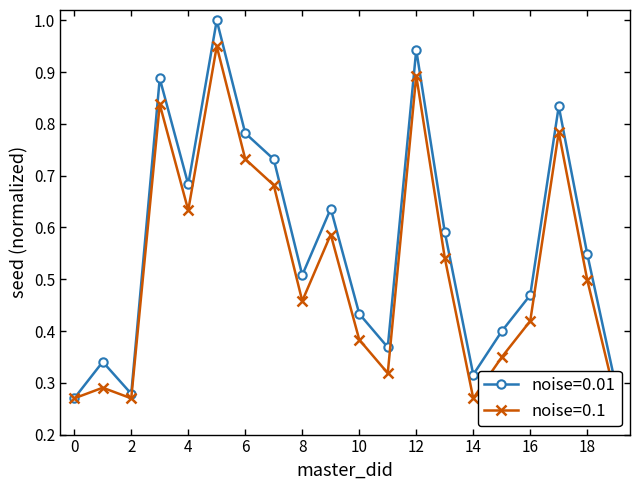

Reading left to right, extract all data points from this chart.

noise=0.01: 0=0.3	1=0.3	2=0.3	3=0.9	4=0.7	5=1.0	6=0.8	7=0.7	8=0.5	9=0.6	10=0.4	11=0.4	12=0.9	13=0.6	14=0.3	15=0.4	16=0.5	17=0.8	18=0.5	19=0.3
noise=0.1: 0=0.3	1=0.3	2=0.3	3=0.8	4=0.6	5=0.9	6=0.7	7=0.7	8=0.5	9=0.6	10=0.4	11=0.3	12=0.9	13=0.5	14=0.3	15=0.3	16=0.4	17=0.8	18=0.5	19=0.3